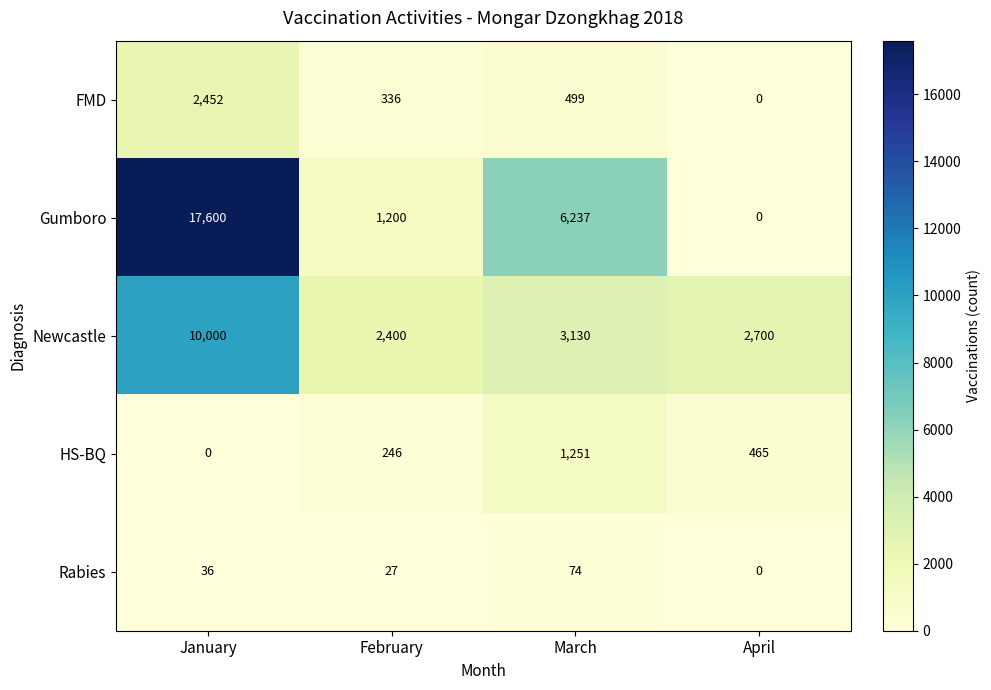

True or false: Rabies has a value of 0 at April.

True